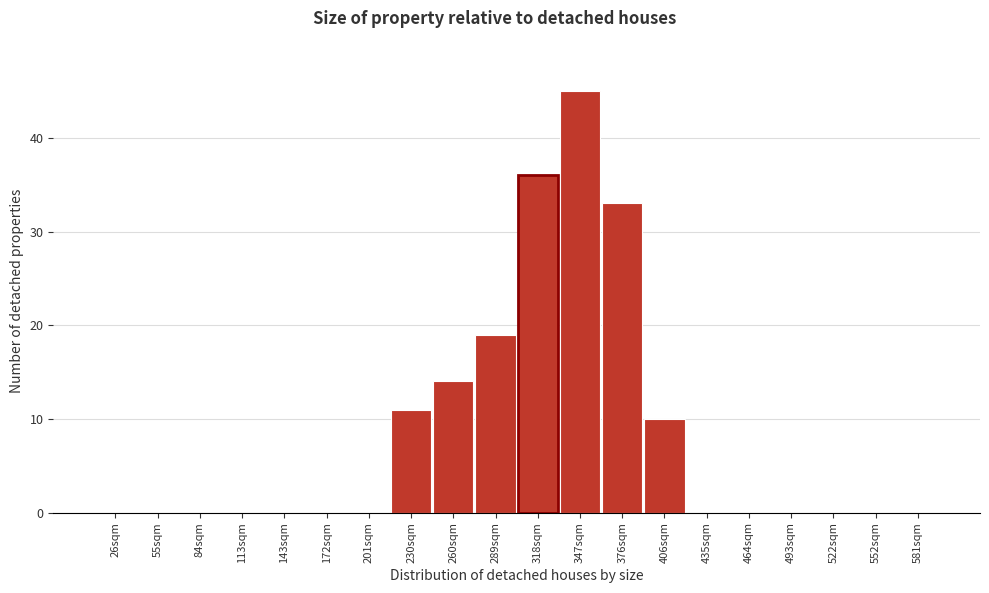

Reading left to right, what are all the values shown in this chart?

26sqm=0	55sqm=0	84sqm=0	113sqm=0	143sqm=0	172sqm=0	201sqm=0	230sqm=11	260sqm=14	289sqm=19	318sqm=36	347sqm=45	376sqm=33	406sqm=10	435sqm=0	464sqm=0	493sqm=0	522sqm=0	552sqm=0	581sqm=0